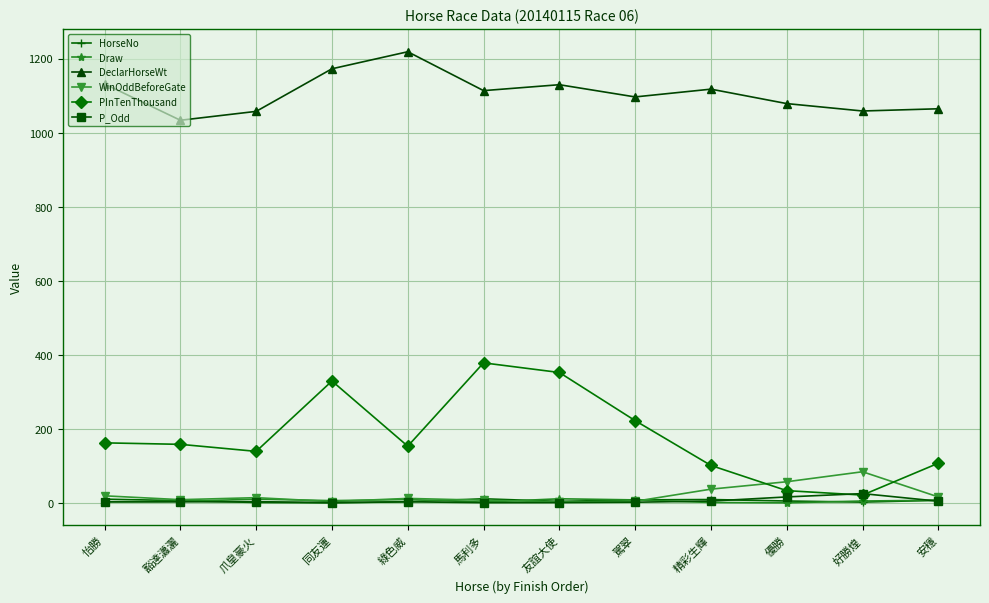

Which series changed the most between 馬利多 and 安穩?

PInTenThousand